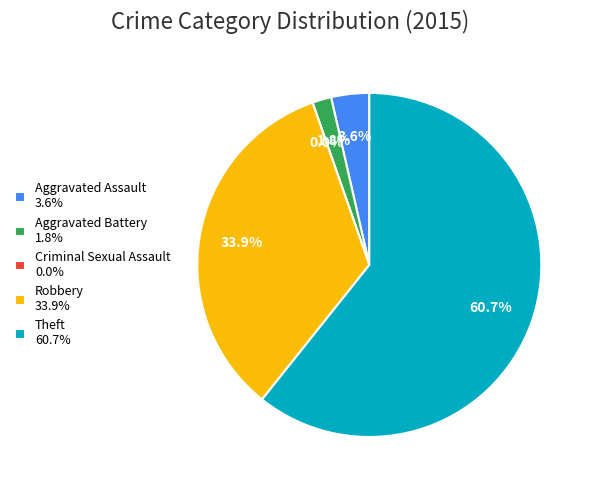

Between Aggravated Battery and Theft, which is larger?

Theft